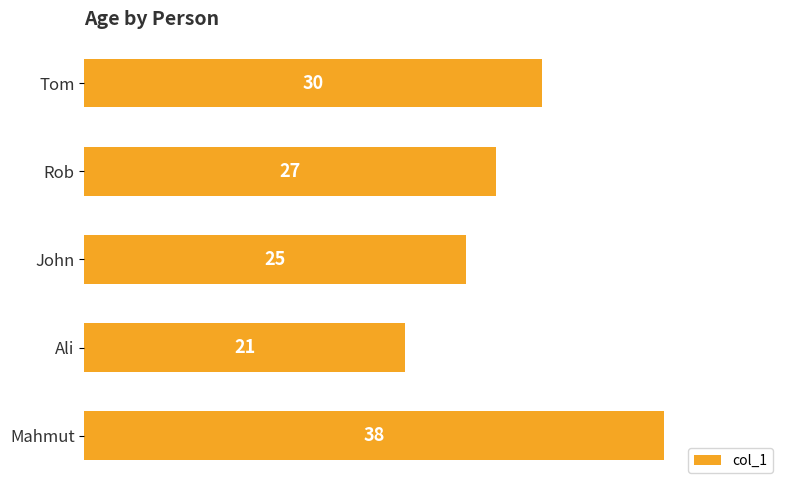

The chart shows a value of 36 at John. True or false?

False